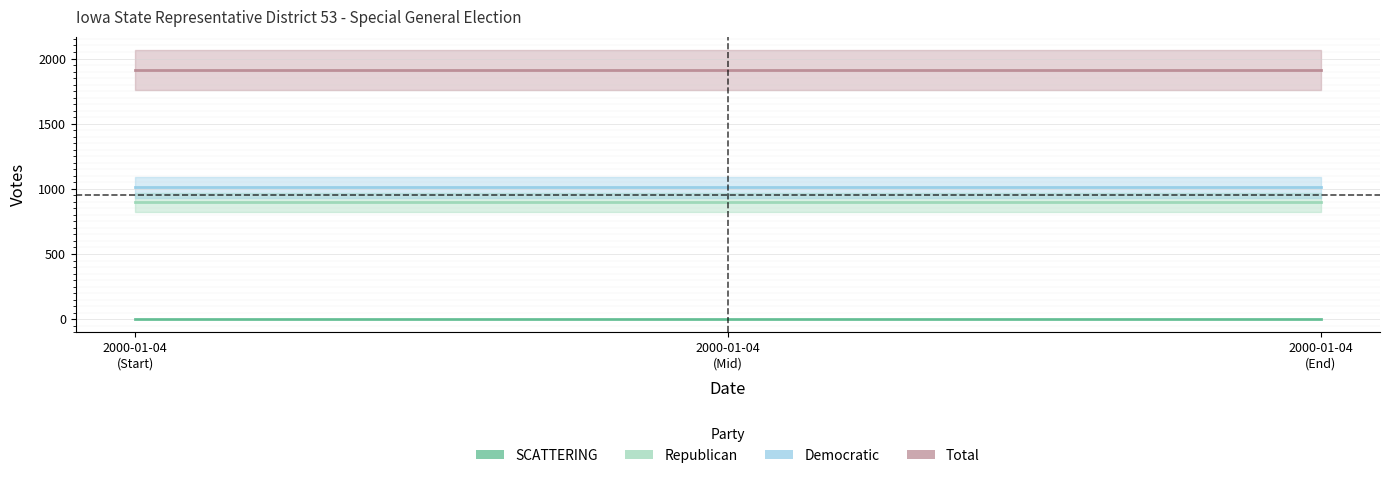

Which category has the lowest value in the Total series?

2000-01-04
(Start)